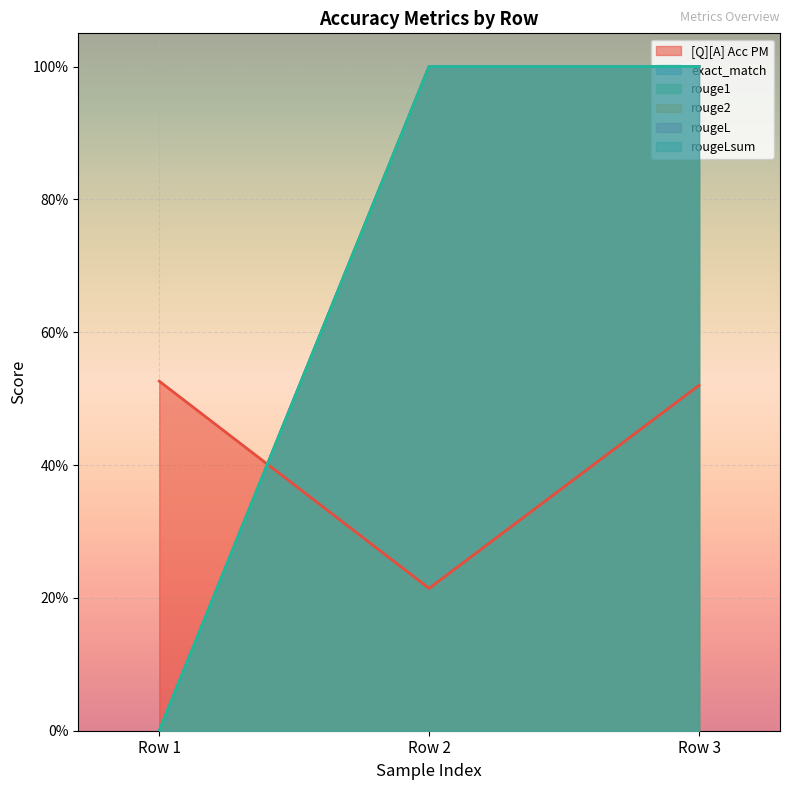

Reading left to right, list all the values displayed in this chart.

[Q][A] Acc PM: Row 1=0.5	Row 2=0.2	Row 3=0.5
exact_match: Row 1=0.0	Row 2=1.0	Row 3=1.0
rouge1: Row 1=0.0	Row 2=1.0	Row 3=1.0
rouge2: Row 1=0.0	Row 2=1.0	Row 3=1.0
rougeL: Row 1=0.0	Row 2=1.0	Row 3=1.0
rougeLsum: Row 1=0.0	Row 2=1.0	Row 3=1.0